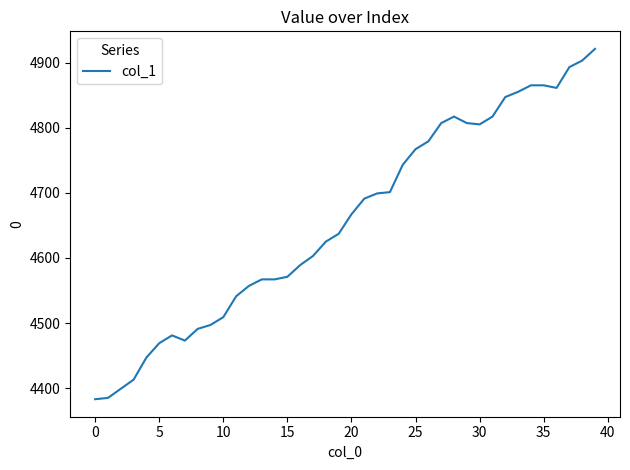

What is the smallest value displayed?

4383